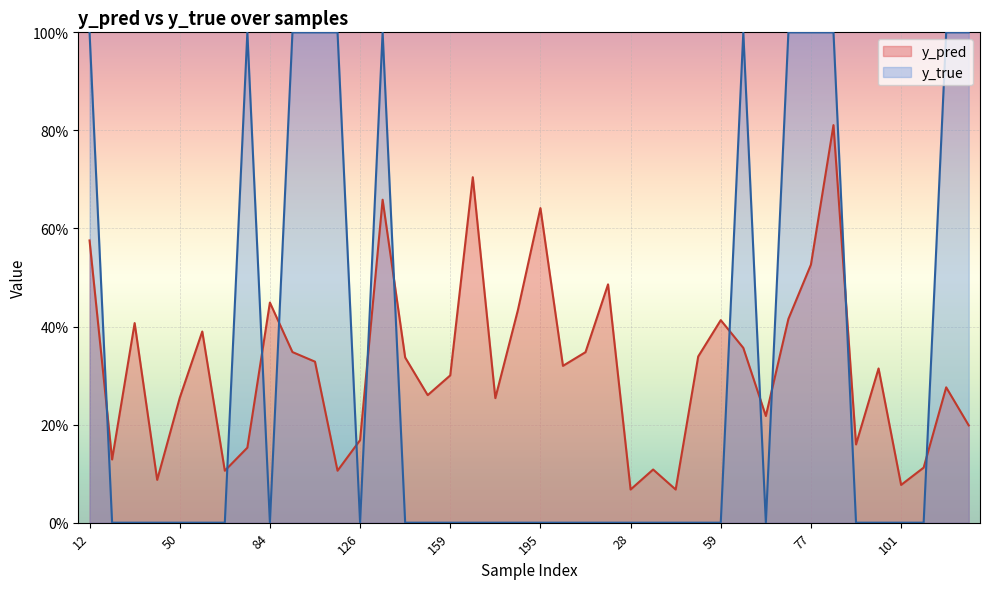

What is the average value of the y_pred series?

0.3